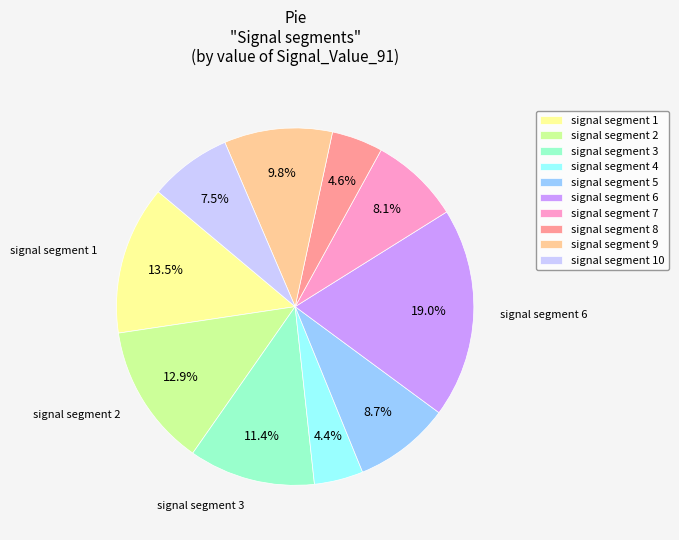

Which slice is the largest?

signal segment 6